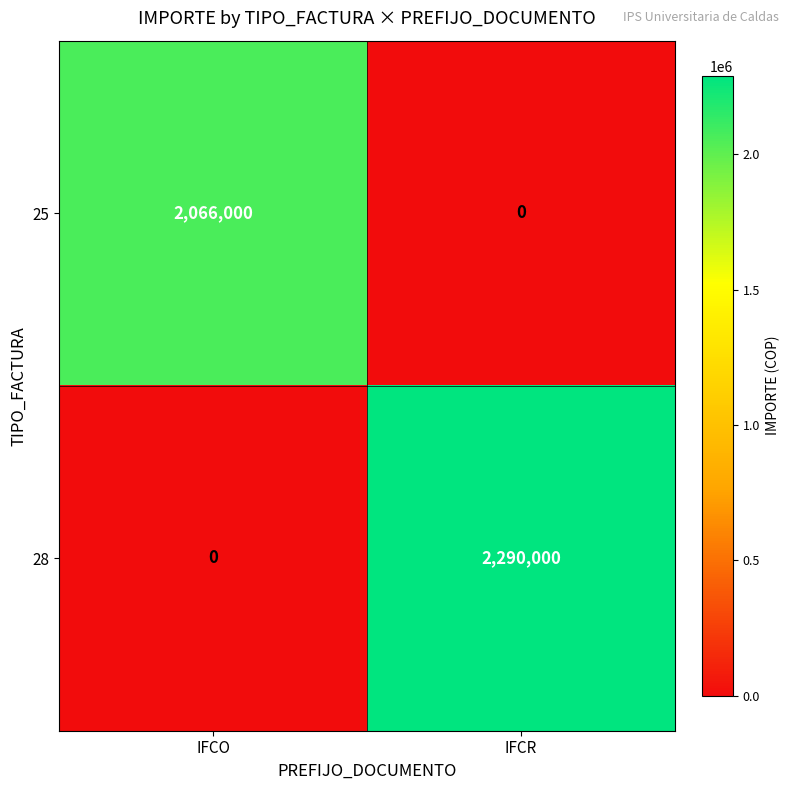

Rank the categories by 25 value from highest to lowest.

IFCO, IFCR